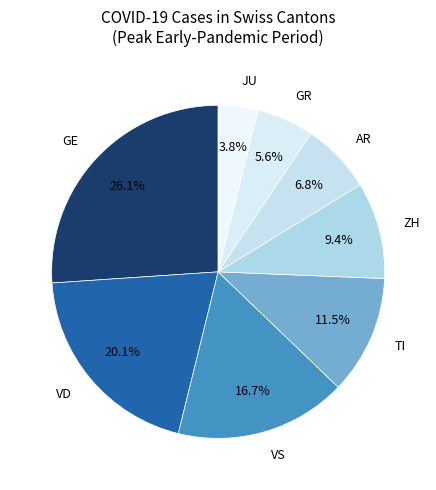

Does JU represent more than half of the total?

No